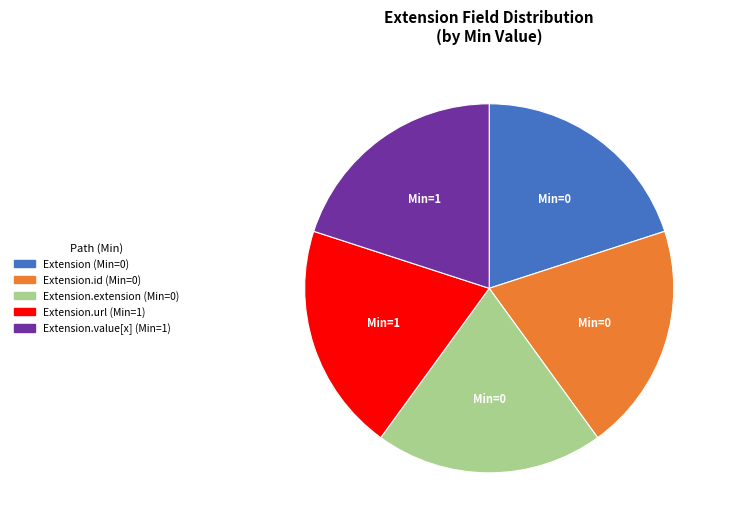

Is there a majority slice in this chart?

No